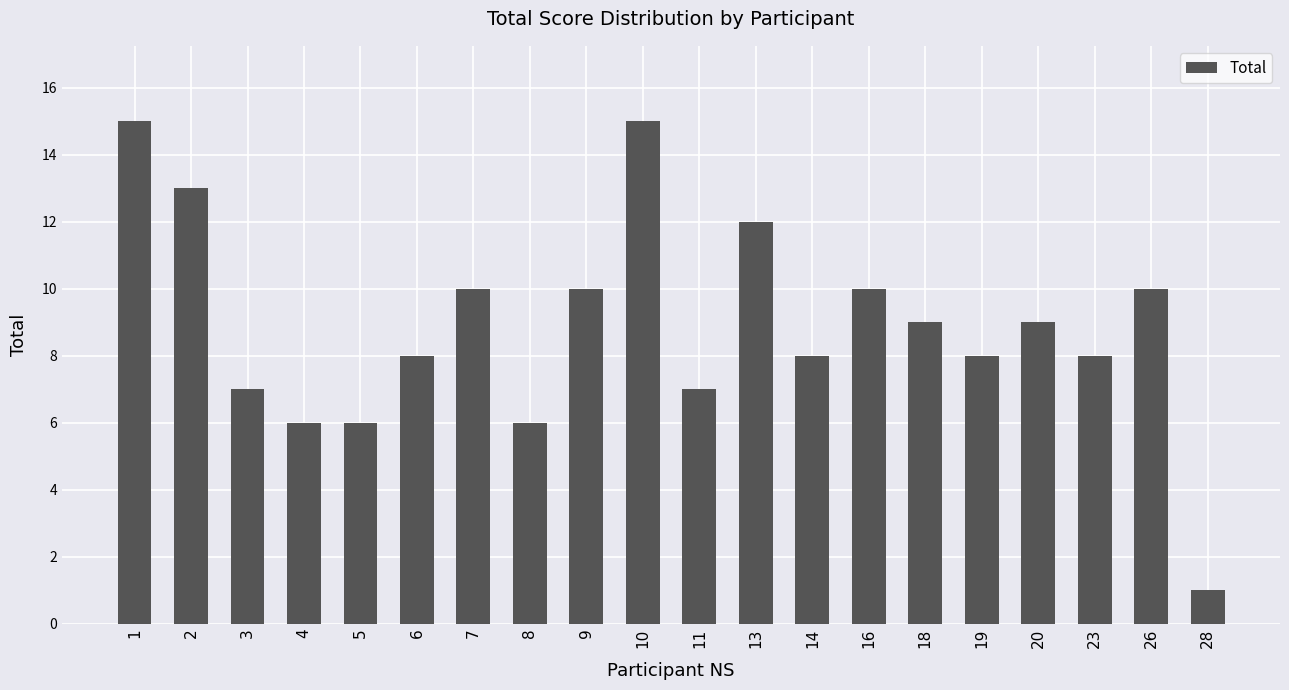

Which has a higher value, 9 or 19?

9